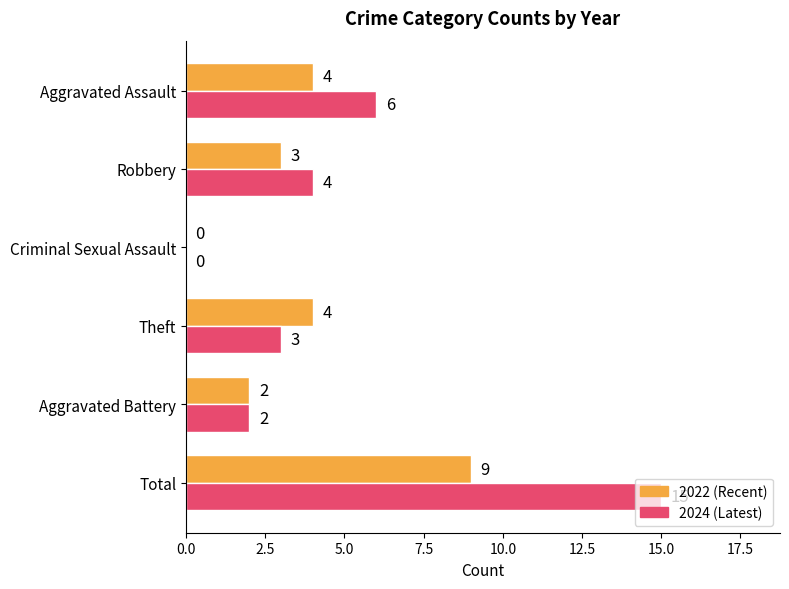

What is the sum of all 2022 (Recent) values?

22